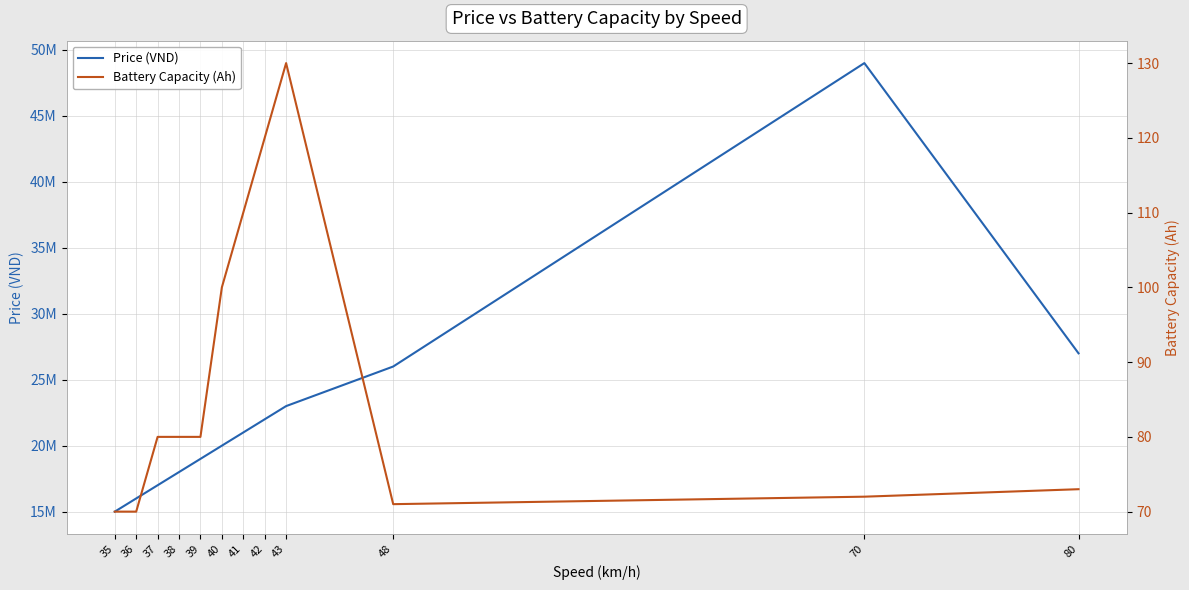

What is the total value across all series at 39?

19000080